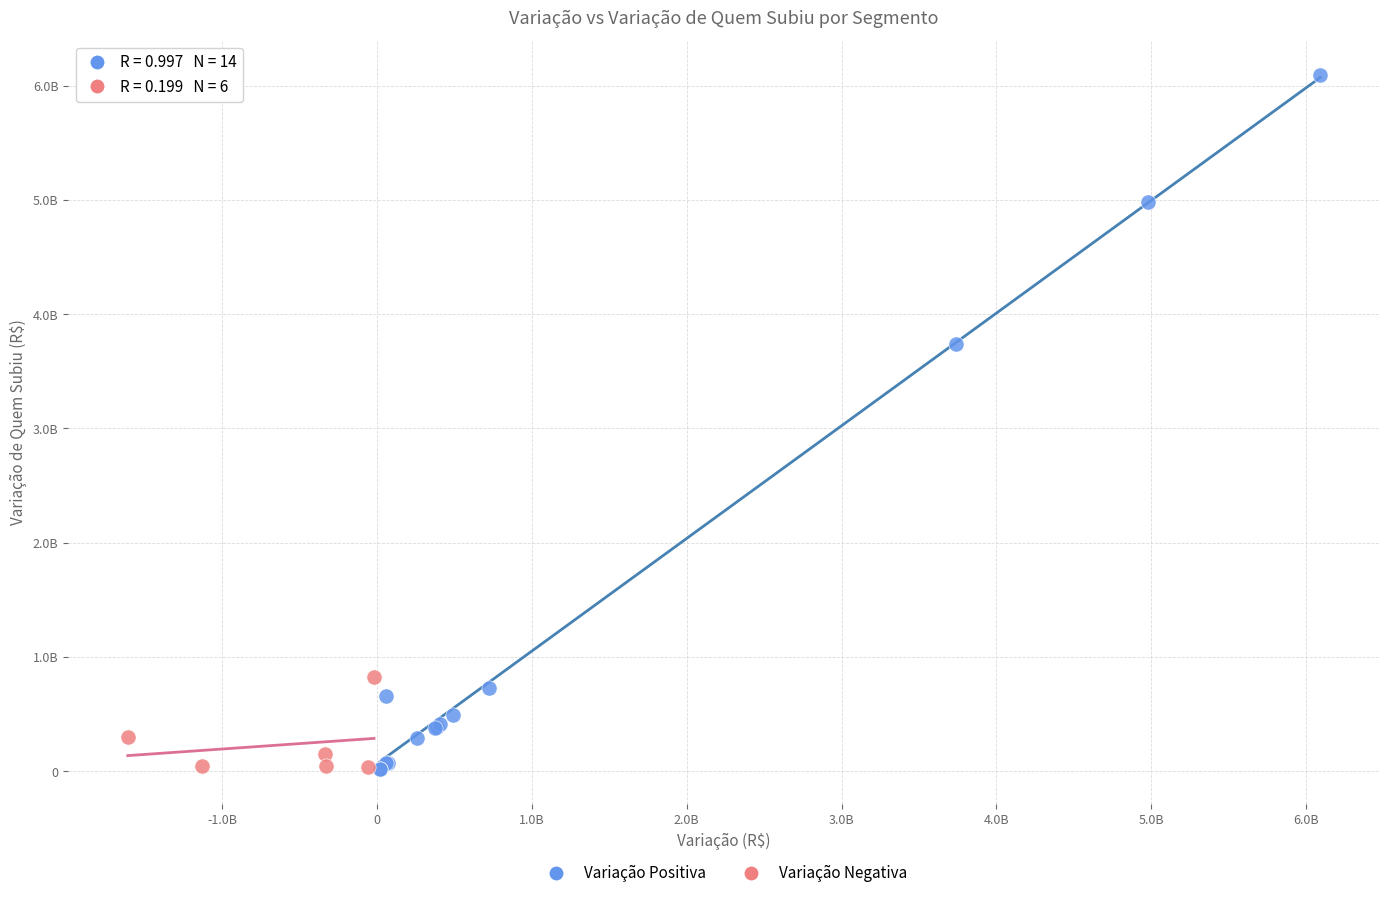

What are all the series names shown in the legend?

Variação Positiva, Variação Negativa